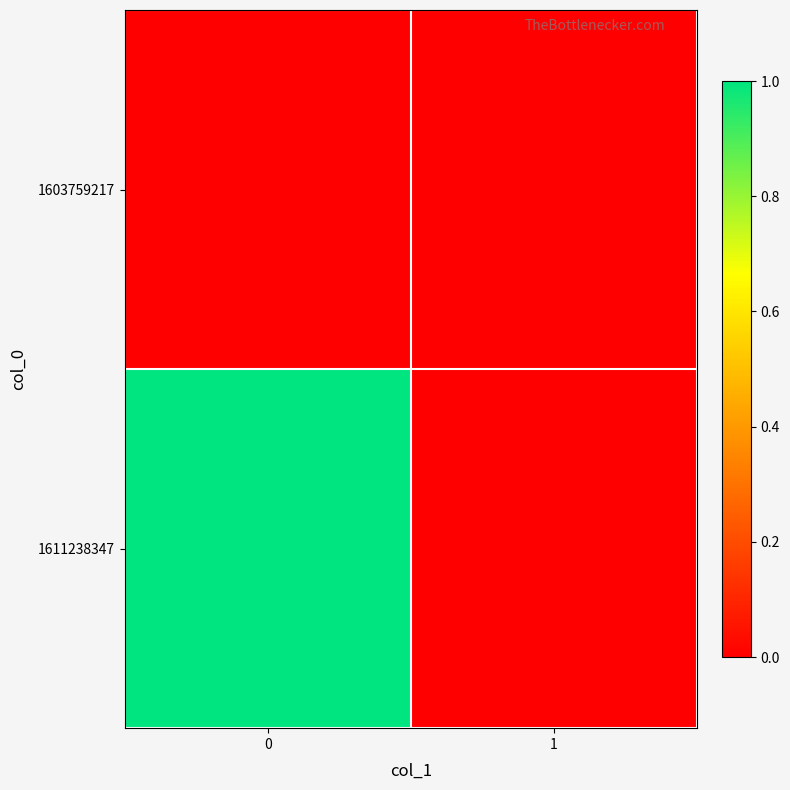

Reading left to right, list all the values displayed in this chart.

1603759217: 0=0	1=0
1611238347: 0=1	1=0